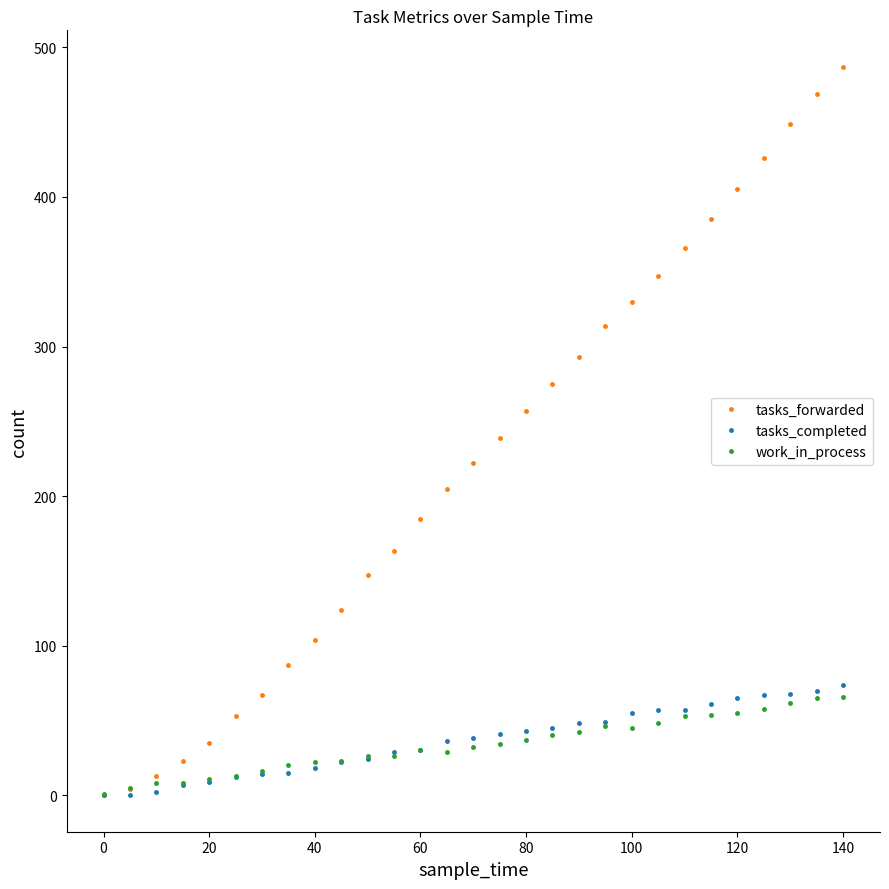

Which series has the largest range (max minus min)?

tasks_forwarded